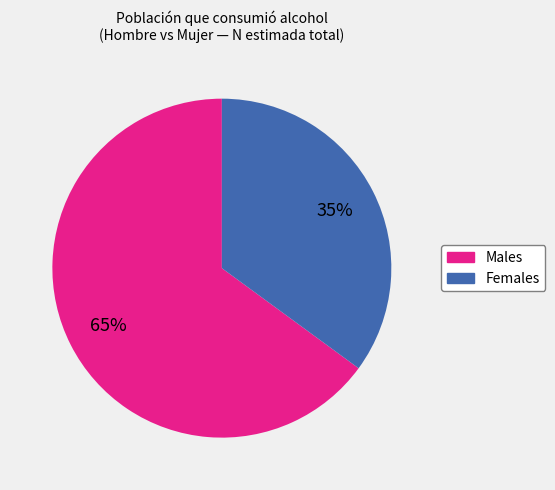

How many segments does this pie chart have?

2